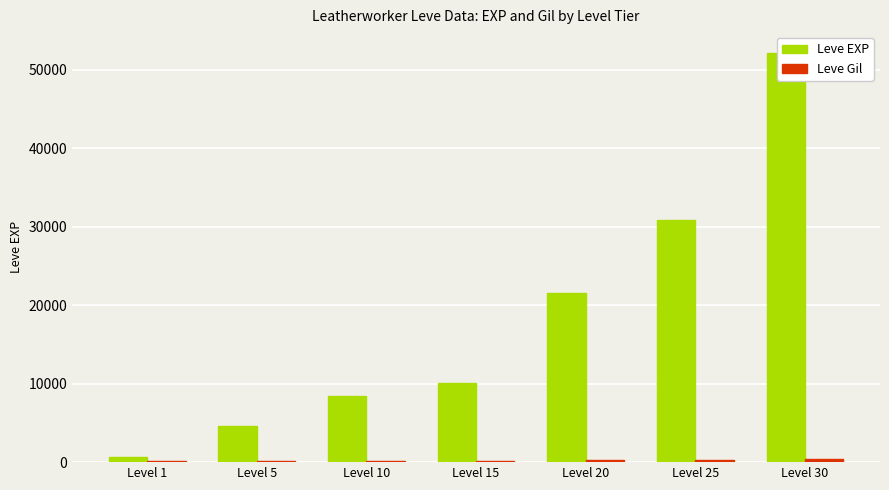

What are all the series names shown in the legend?

Leve EXP, Leve Gil